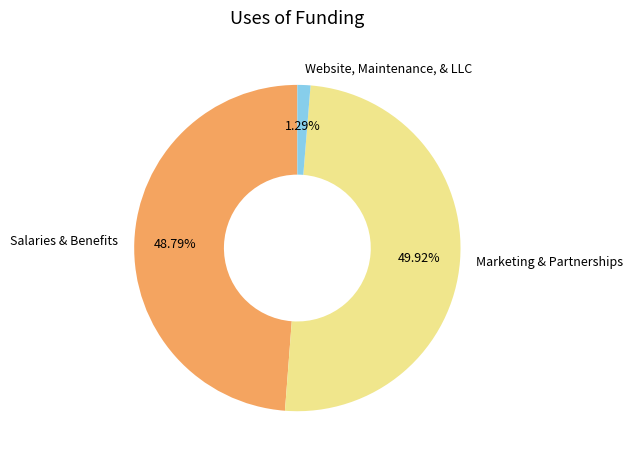

Is Website, Maintenance, & LLC the majority of the pie?

No